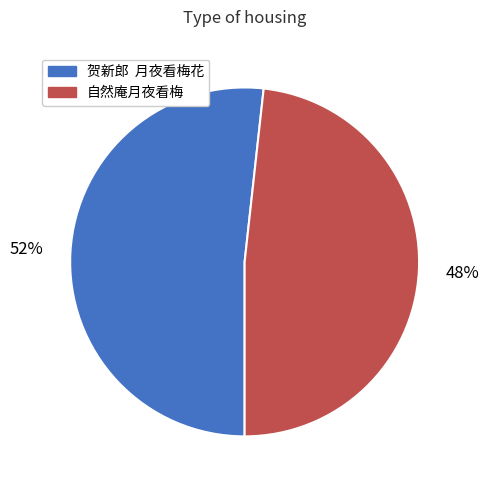

Between 贺新郎 月夜看梅花 and 自然庵月夜看梅, which is larger?

贺新郎 月夜看梅花